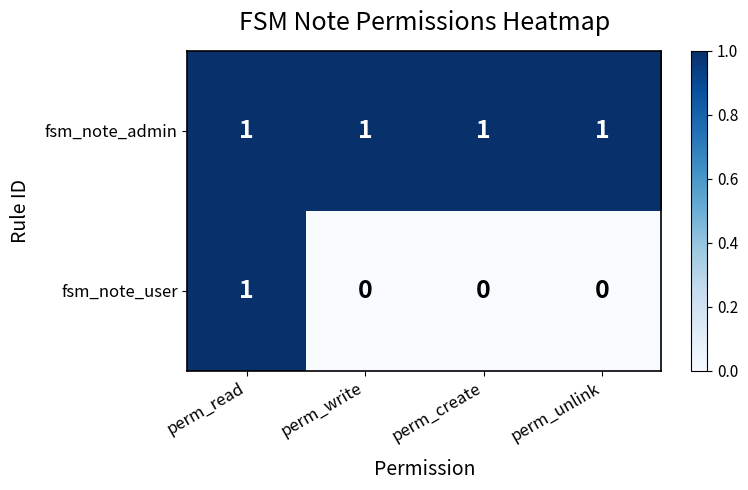

At how many categories does at least one series exceed 0?

4